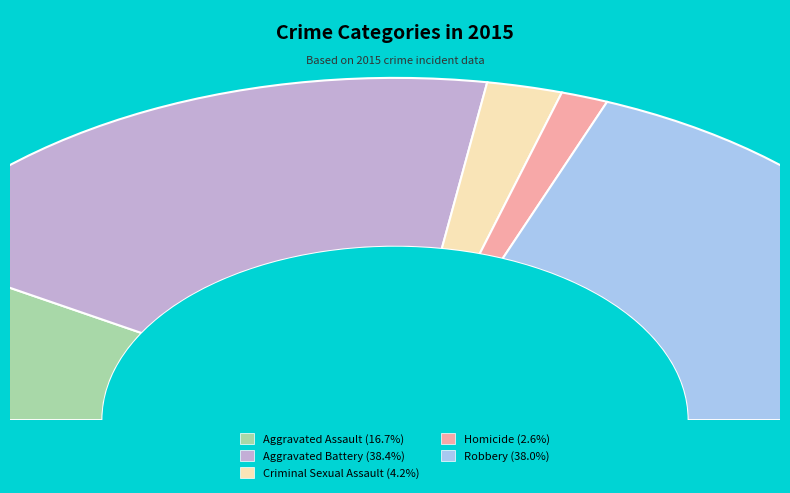

Approximately how many times larger is the value at Homicide compared to Aggravated Battery?

0.1